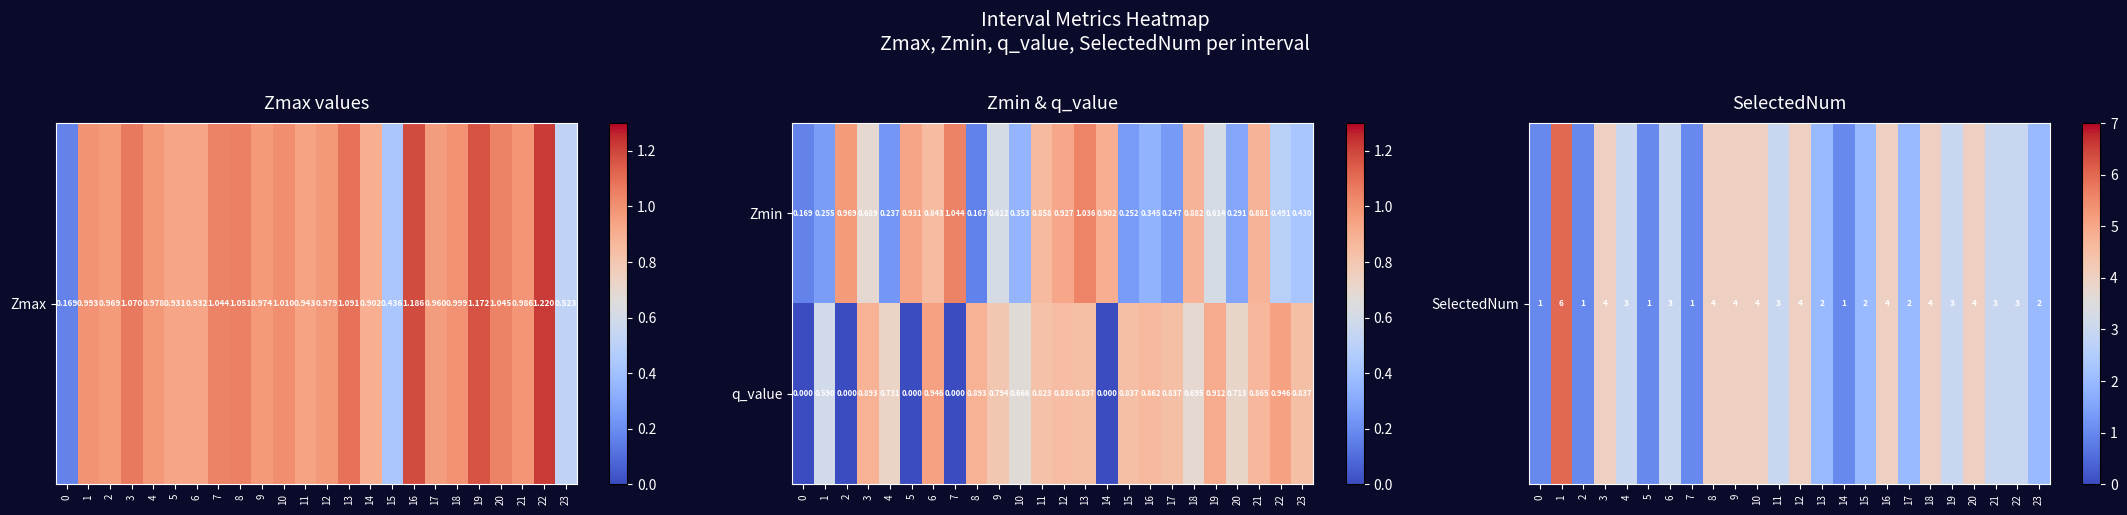

Is the value of Zmin at 21 greater than the value of q_value at 20?

Yes